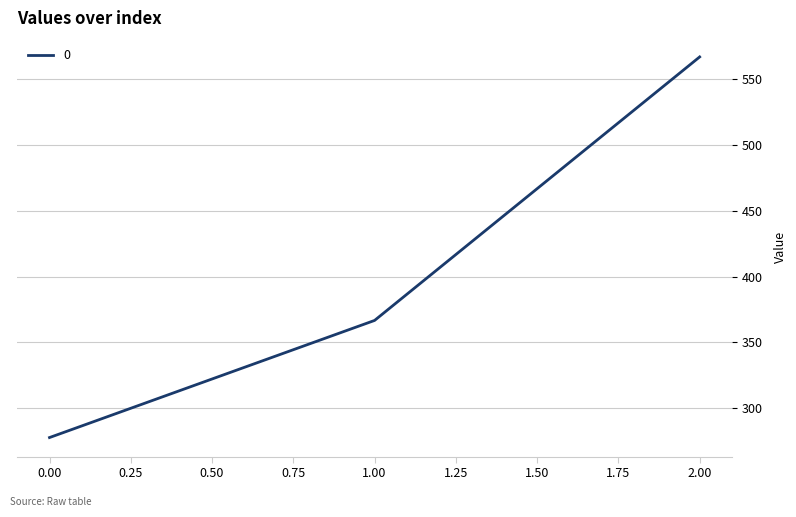

Which category has the highest value across all series?

2.00